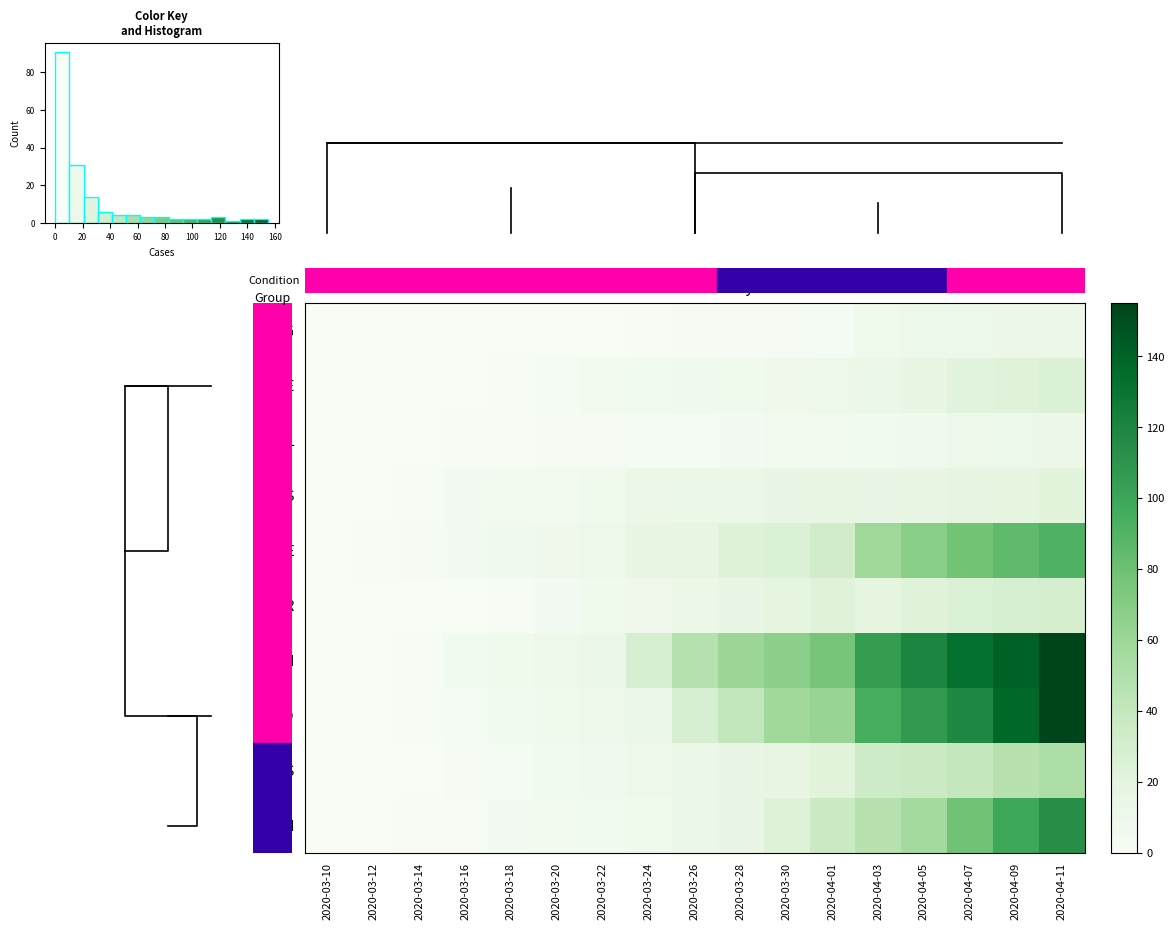

Between 2020-03-20 and 2020-04-11, which is larger?

2020-04-11